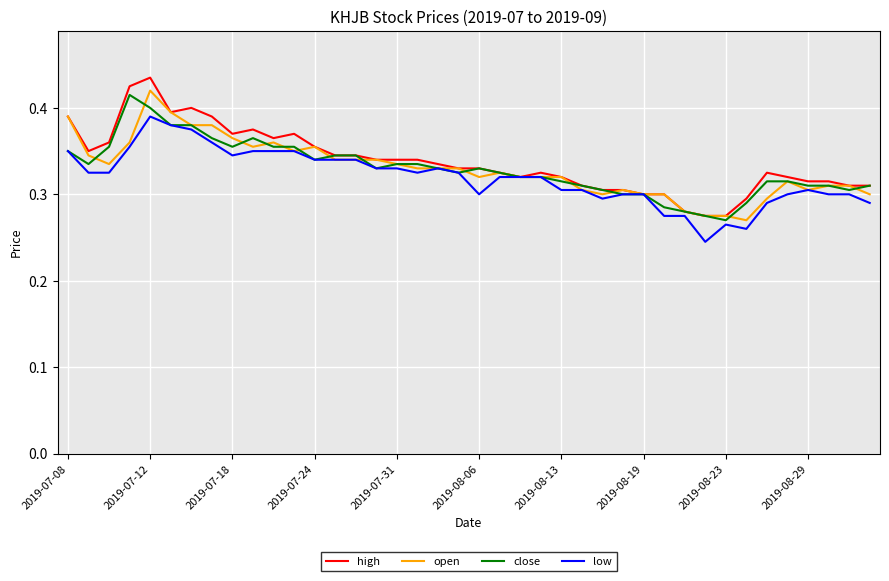

Which series has the widest spread of values?

high